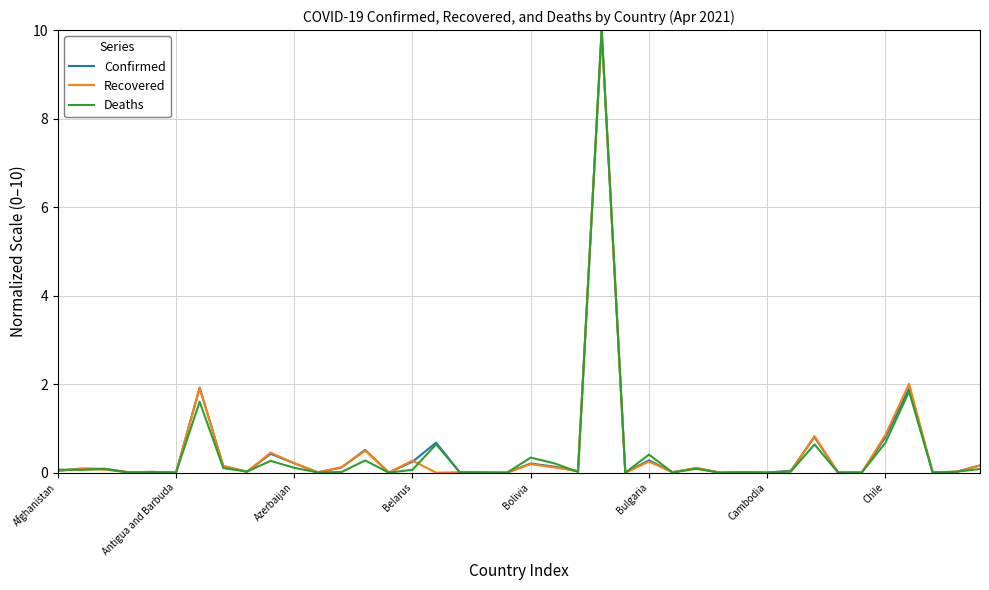

What is the maximum value for Confirmed?

10.0